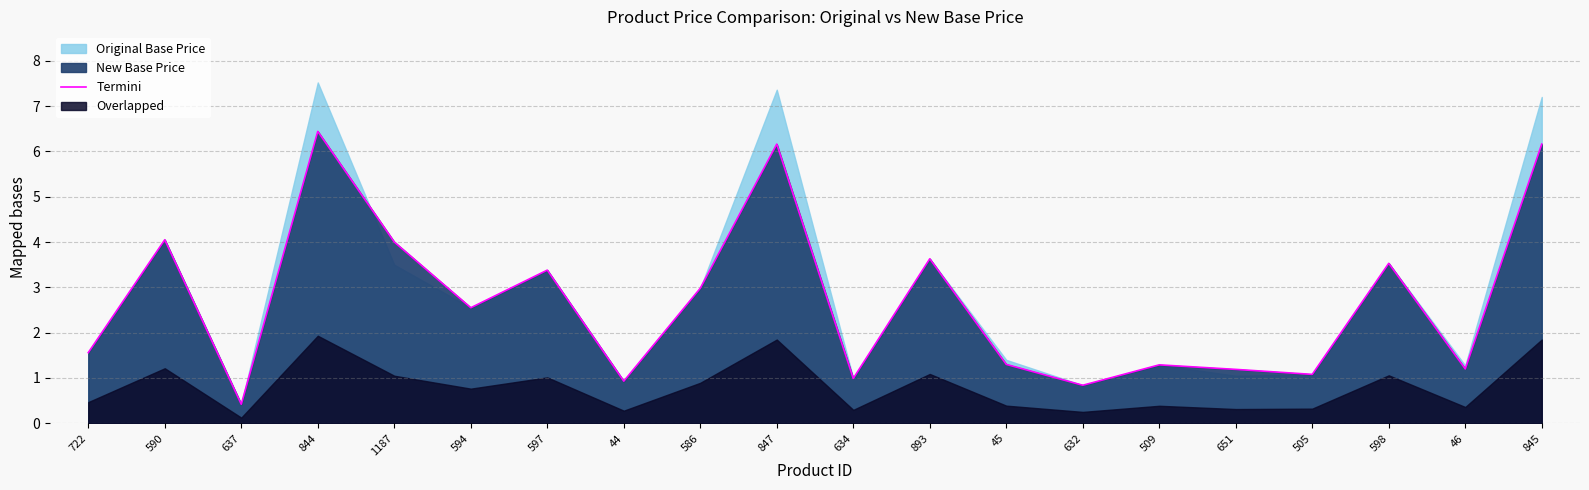

How many interior local valleys (lower than both neighbors) does the data have?

7